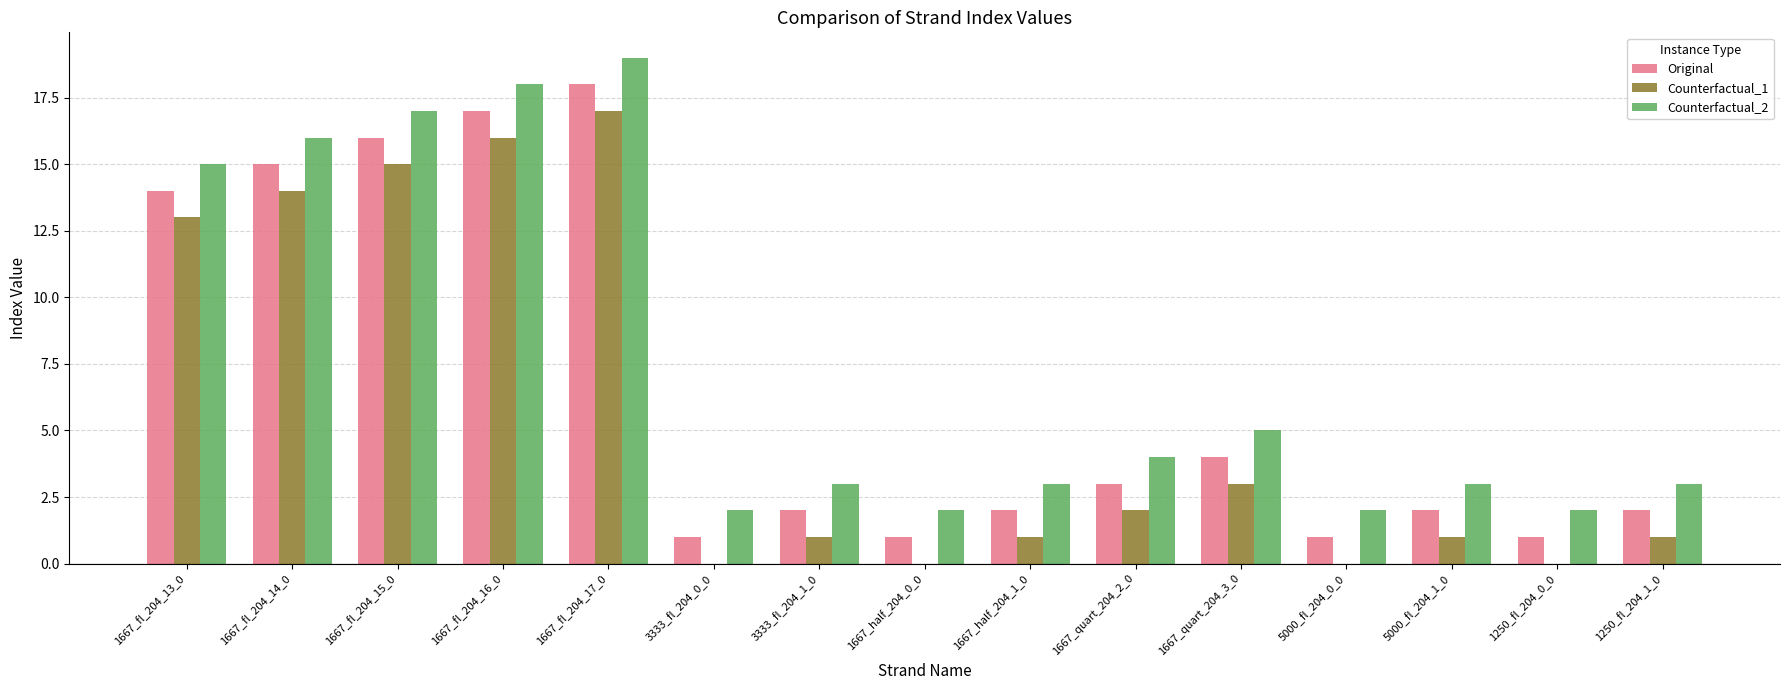

The value of Original at 5000_fl_204_0_0 is 1. True or false?

True